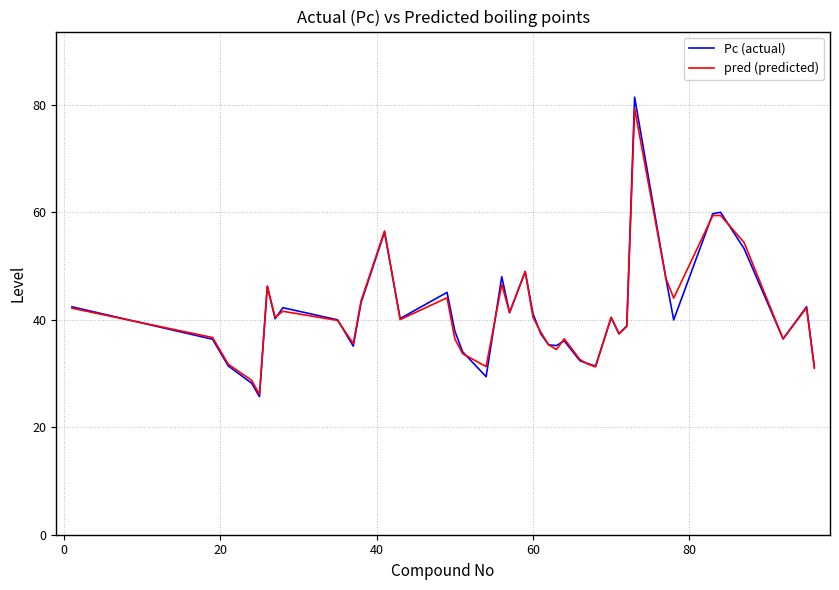

At how many categories does at least one series exceed 43?

12